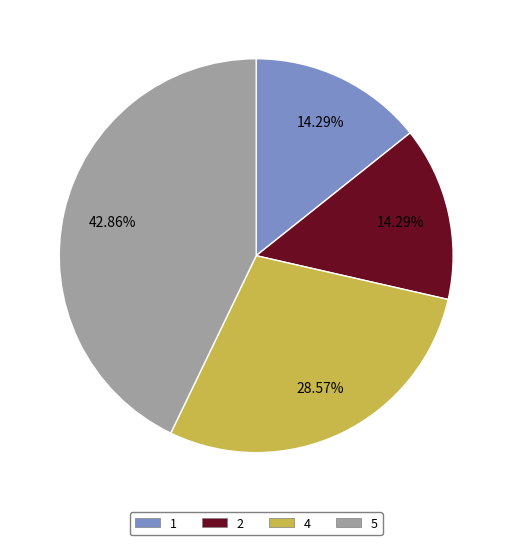

To the nearest percent, what portion does 2 represent?

14%